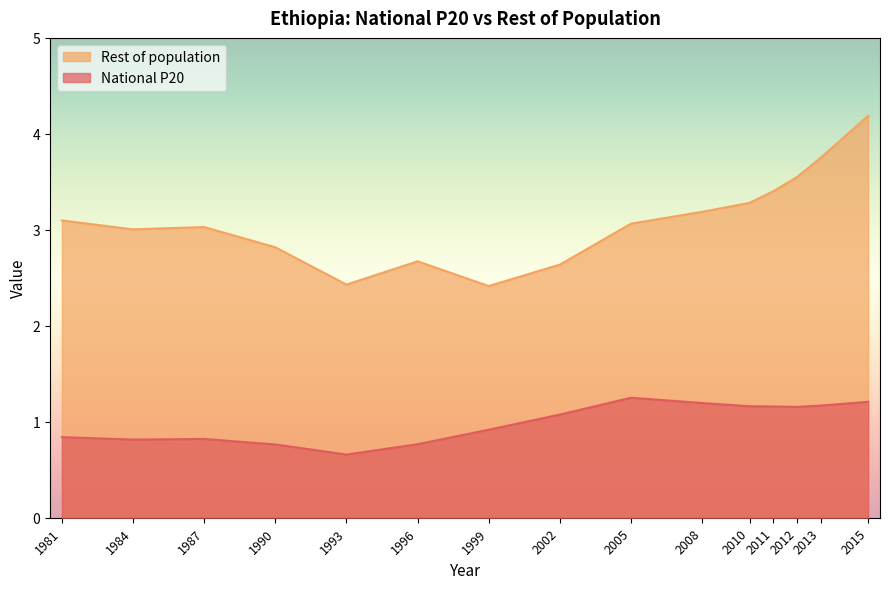

At which label does National P20 first exceed 1?

2002